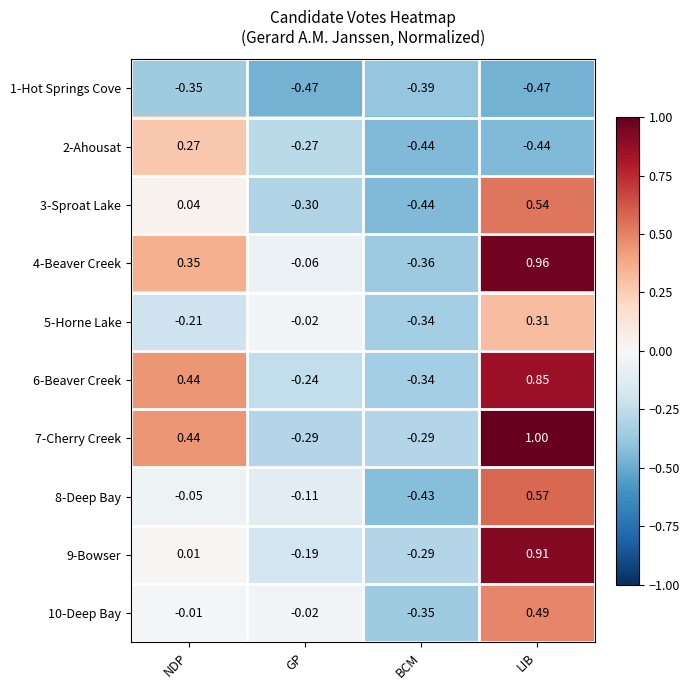

At which label does 2-Ahousat first exceed 0?

NDP